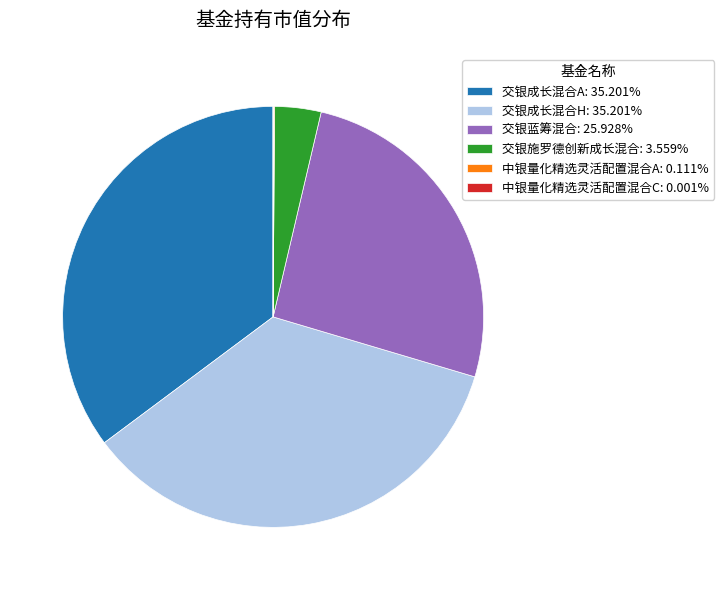

Is 交银成长混合H: 35.201% the majority of the pie?

No